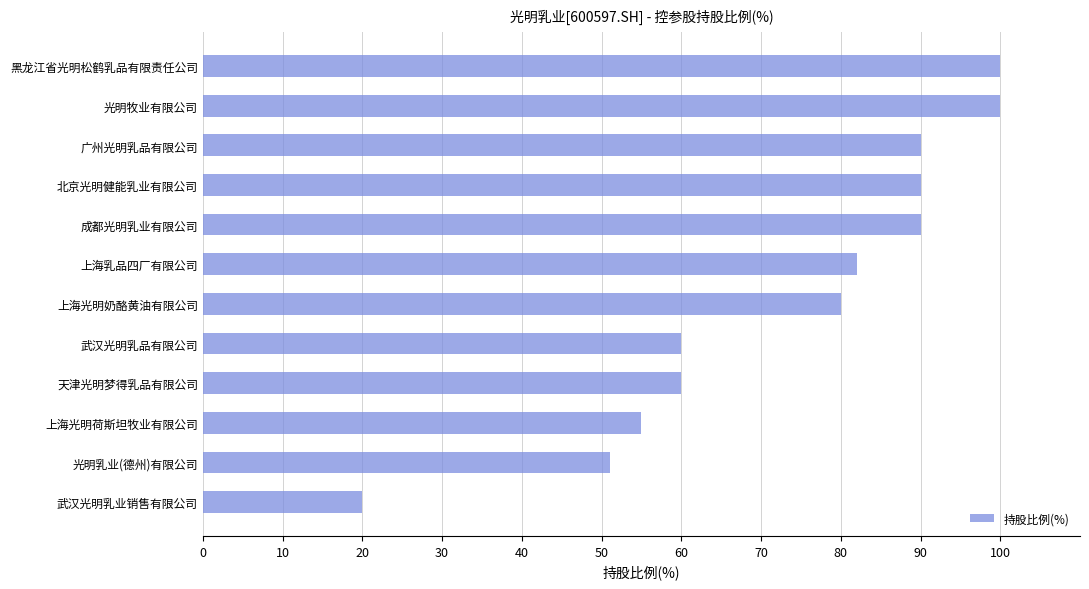

What is the approximate value at 光明乳业(德州)有限公司, to the nearest 5?

50